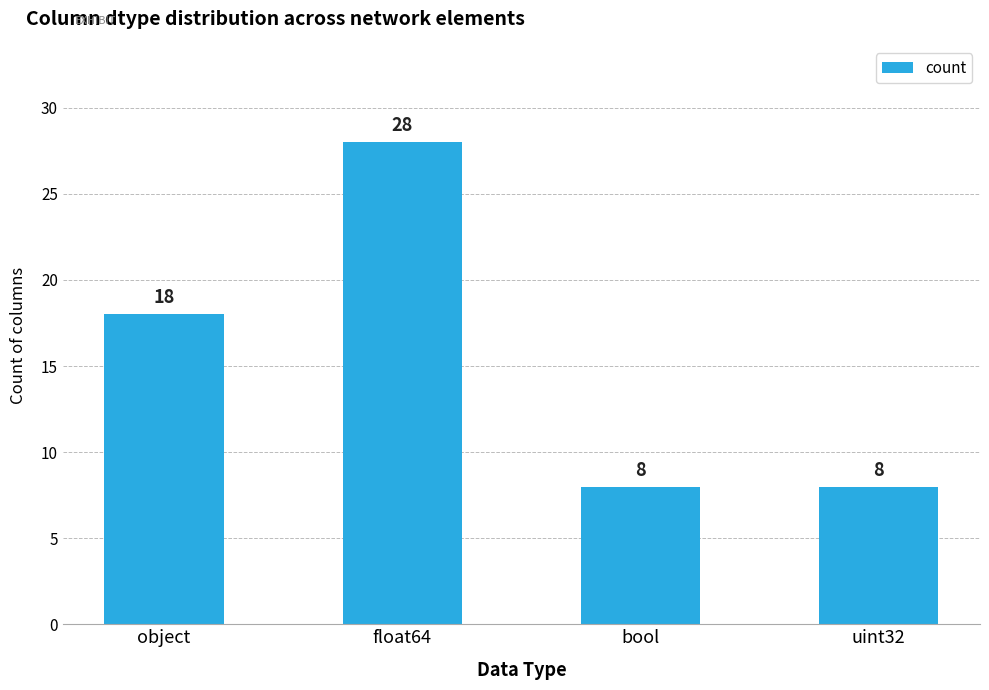

Which label corresponds to the largest value in the chart?

float64